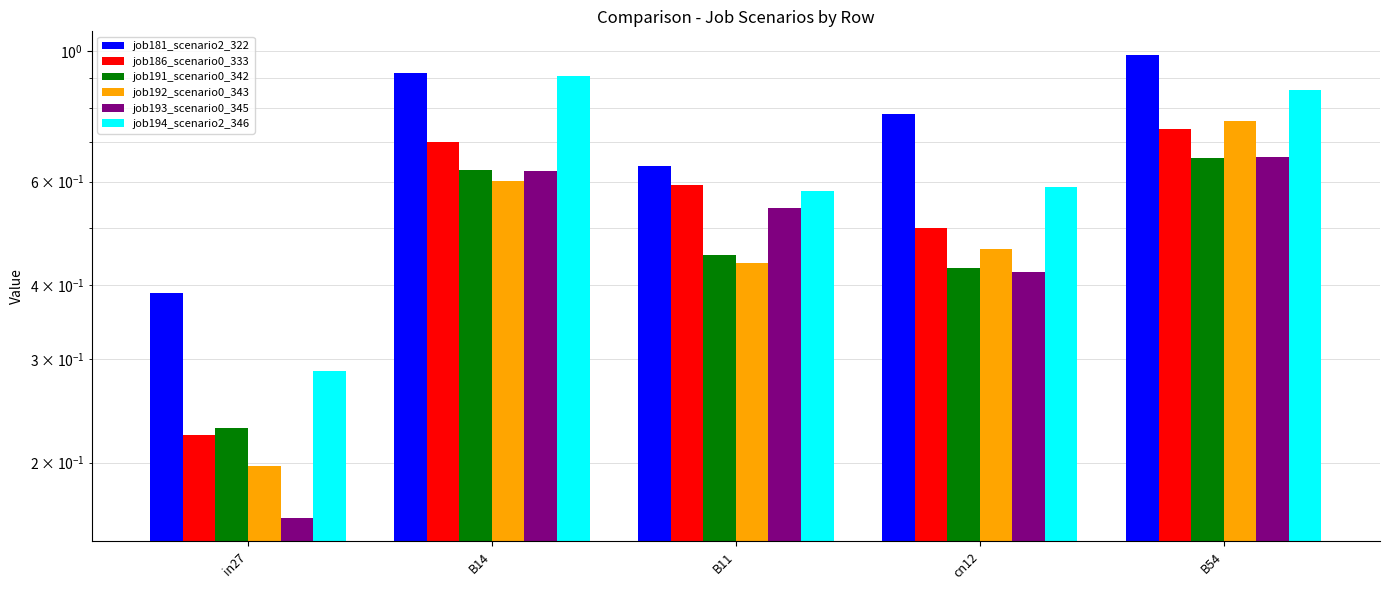

Rank the categories by job186_scenario0_333 value from highest to lowest.

B54, B14, B11, cn12, in27